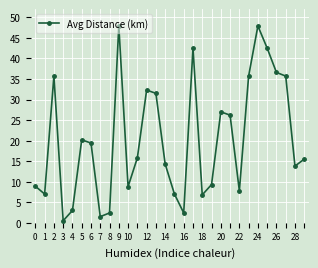

What is the greatest value displayed?

47.9